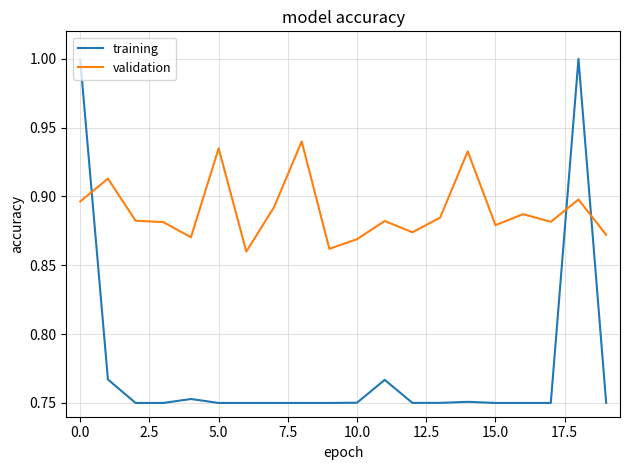

Which series has the largest range (max minus min)?

training